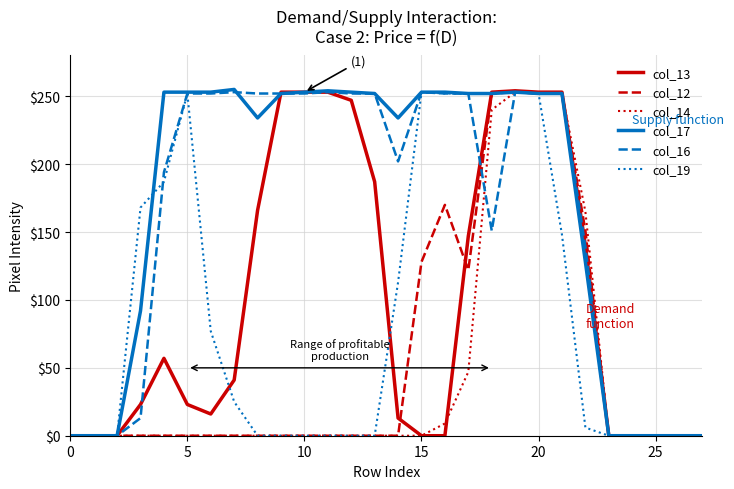

What is the average value of the col_12 series?

56